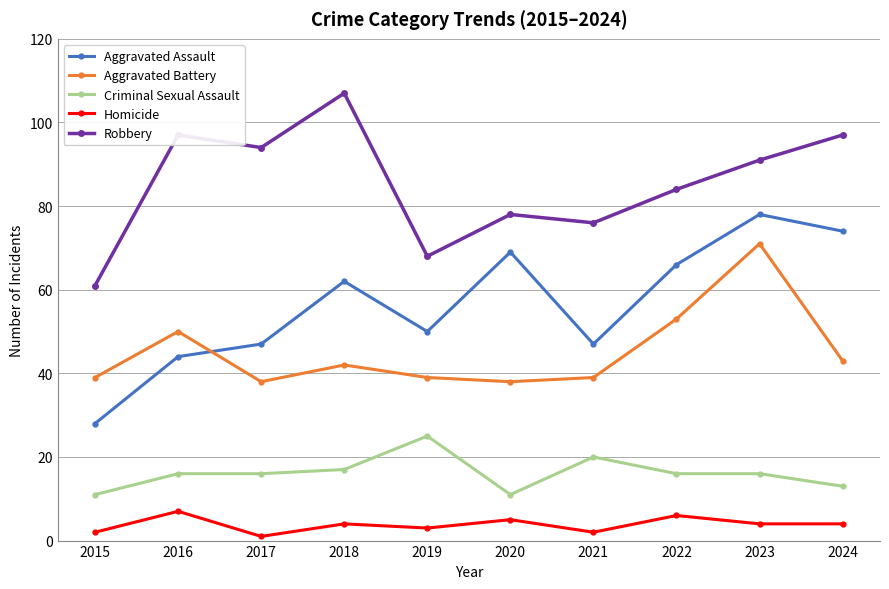

What is the value of the Criminal Sexual Assault point at the 10th from the left?

13